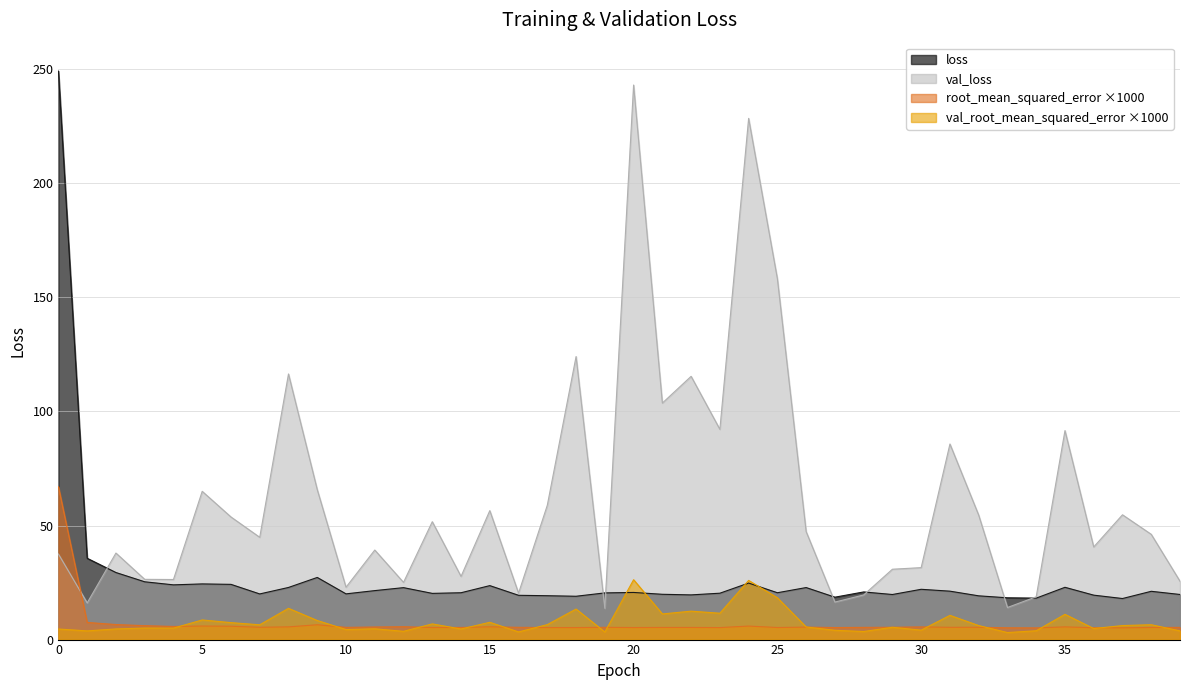

Which category has the lowest value across all series?

33